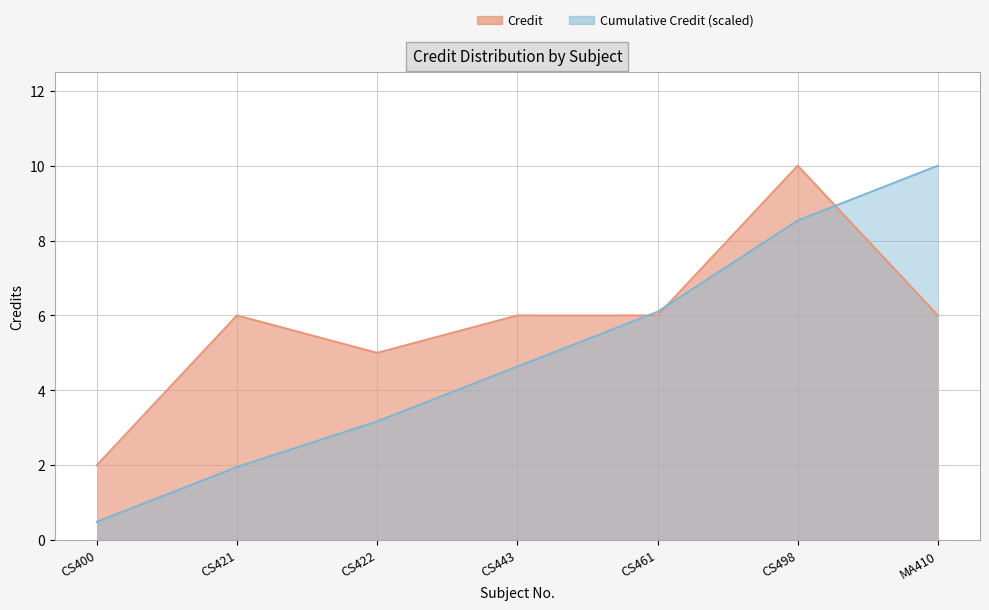

What position from the right is CS422?

5